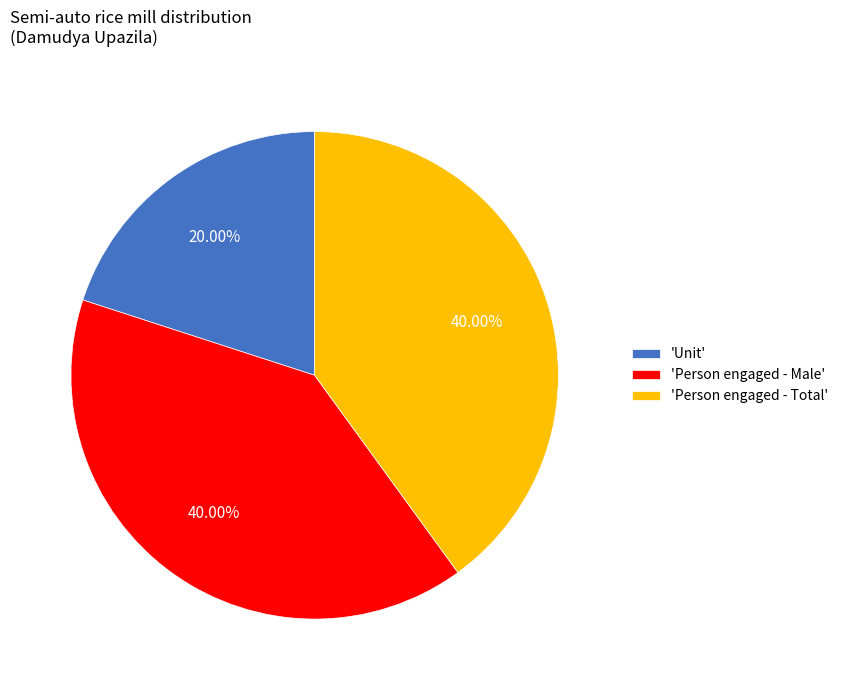

Which category has the smallest portion of the pie?

'Unit'